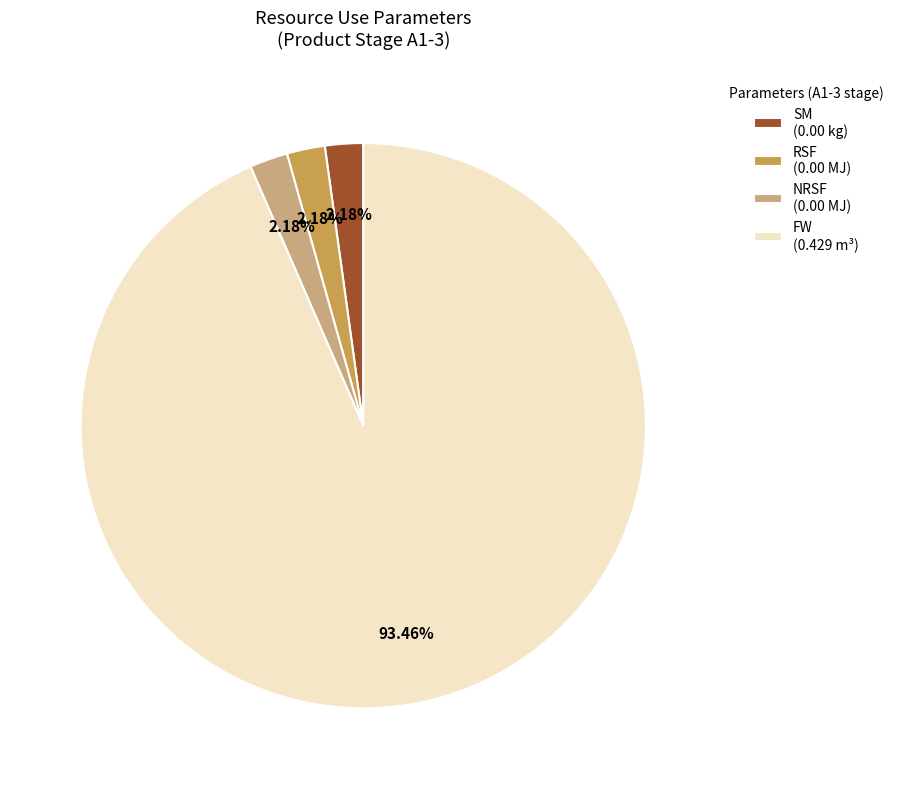

What is the largest slice in the pie chart?

FW (0.429 m³)